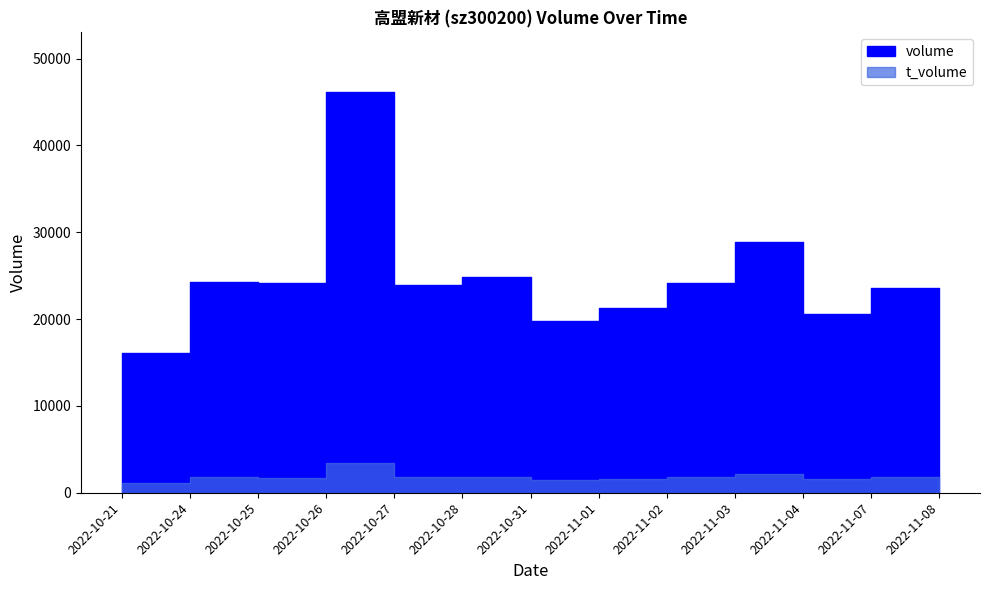

Which category has the highest value across all series?

2022-10-26